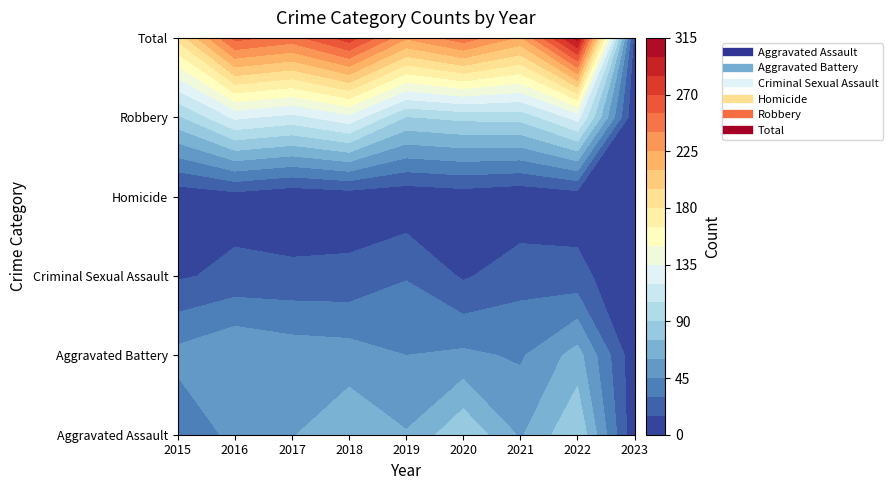

Rank the series at 2021 from highest to lowest value.

Total, Robbery, Aggravated Assault, Aggravated Battery, Criminal Sexual Assault, Homicide